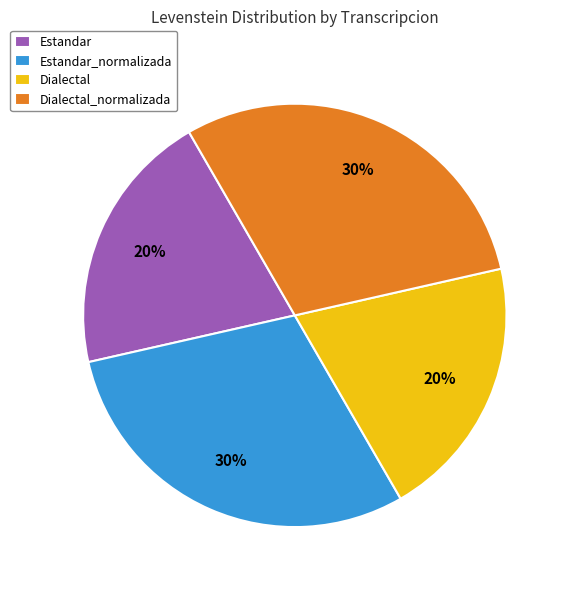

To the nearest percent, what percentage of the pie is Dialectal?

20%